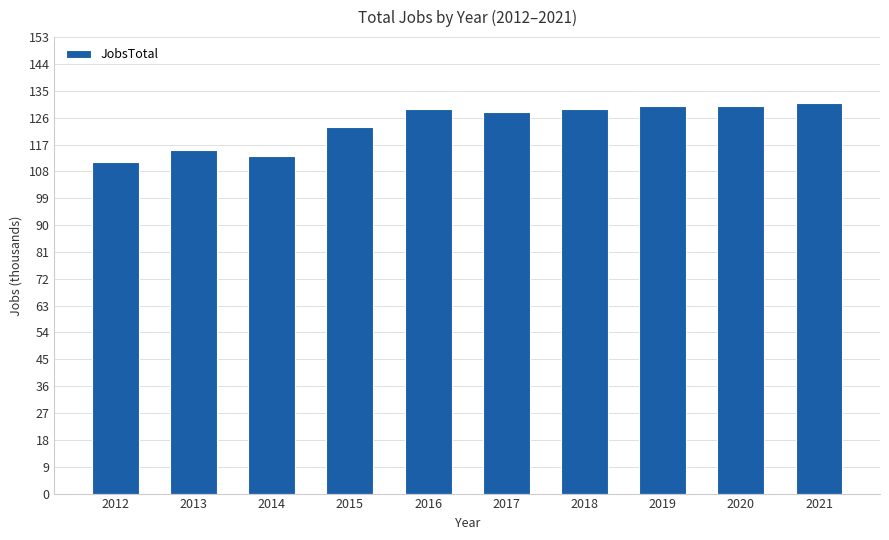

Reading left to right, transcribe all the data shown in this chart.

111	115	113	123	129	128	129	130	130	131